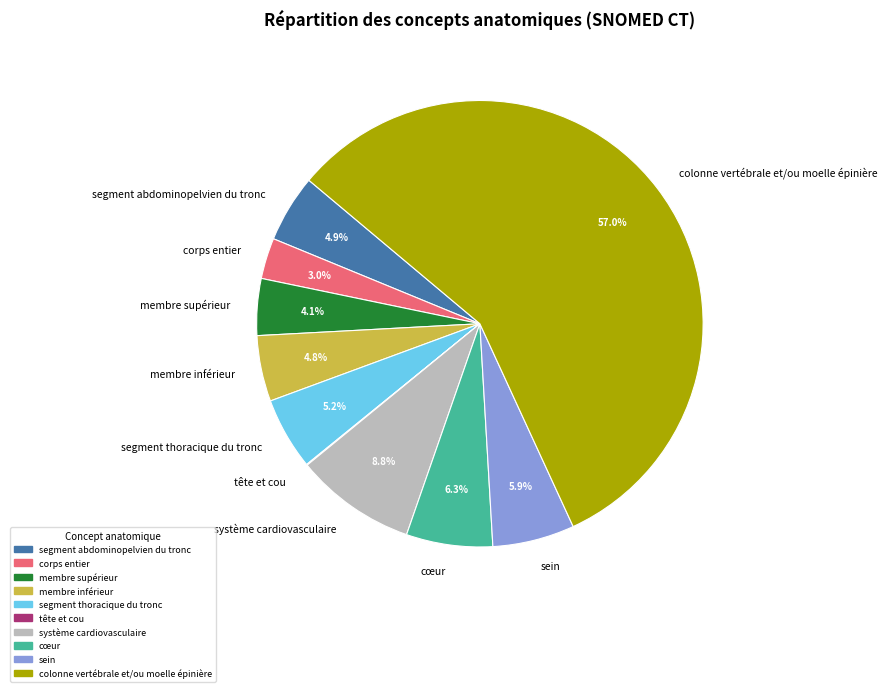

Does colonne vertébrale et/ou moelle épinière account for over 50% of the chart?

Yes